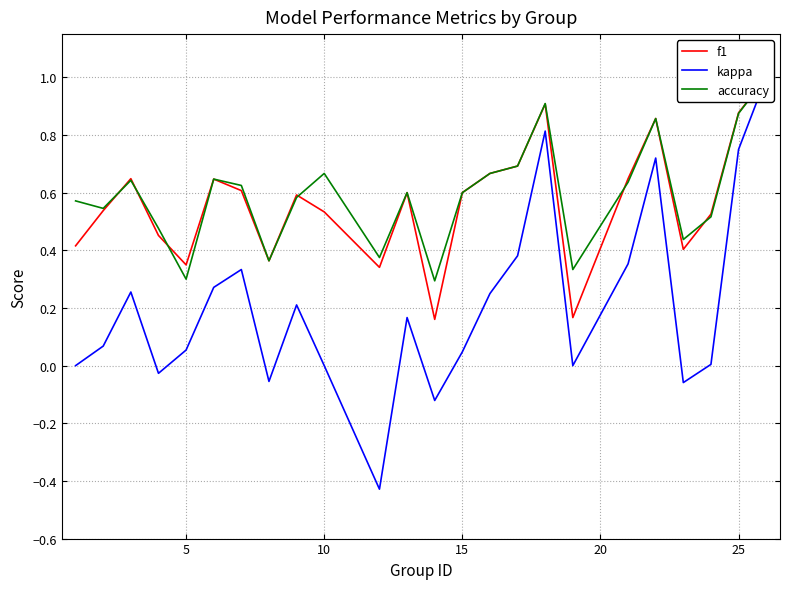

Rank the series by their maximum value, from lowest to highest.

f1, kappa, accuracy